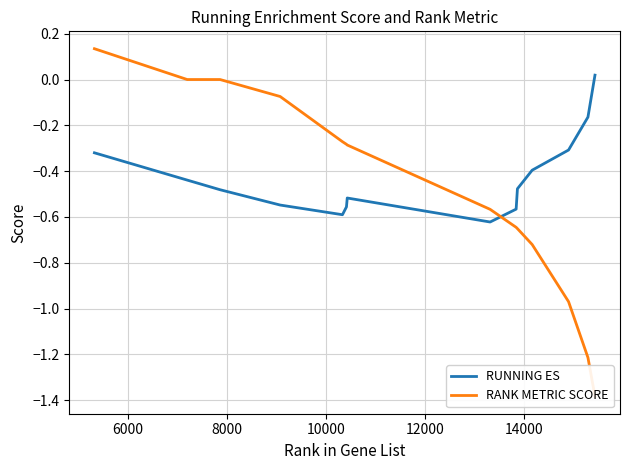

How many values in RUNNING ES are above zero?

1